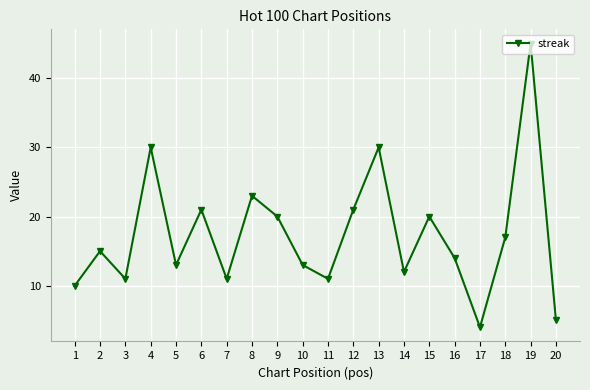

Read the value at 4, to the nearest 5.

30